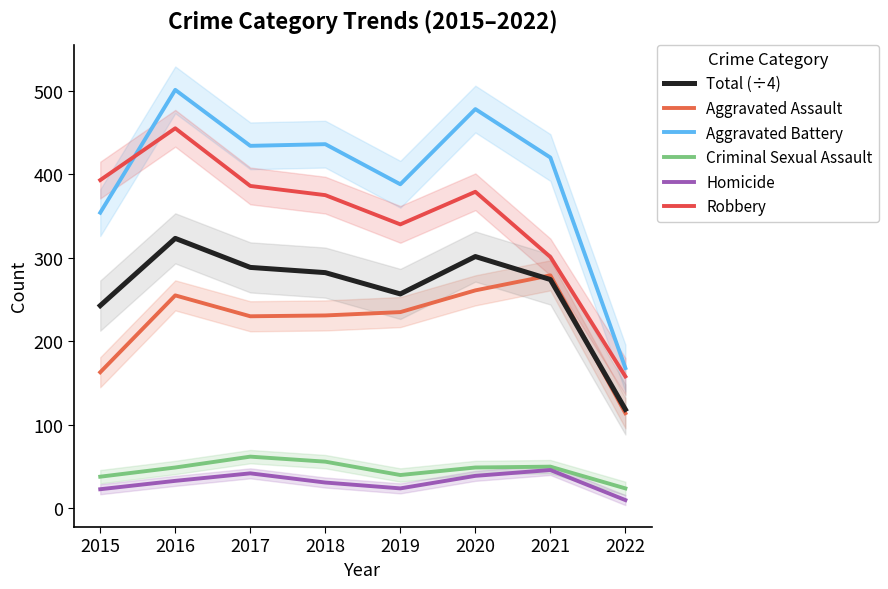

True or false: Criminal Sexual Assault has a value of 32.3 at 2017.

False